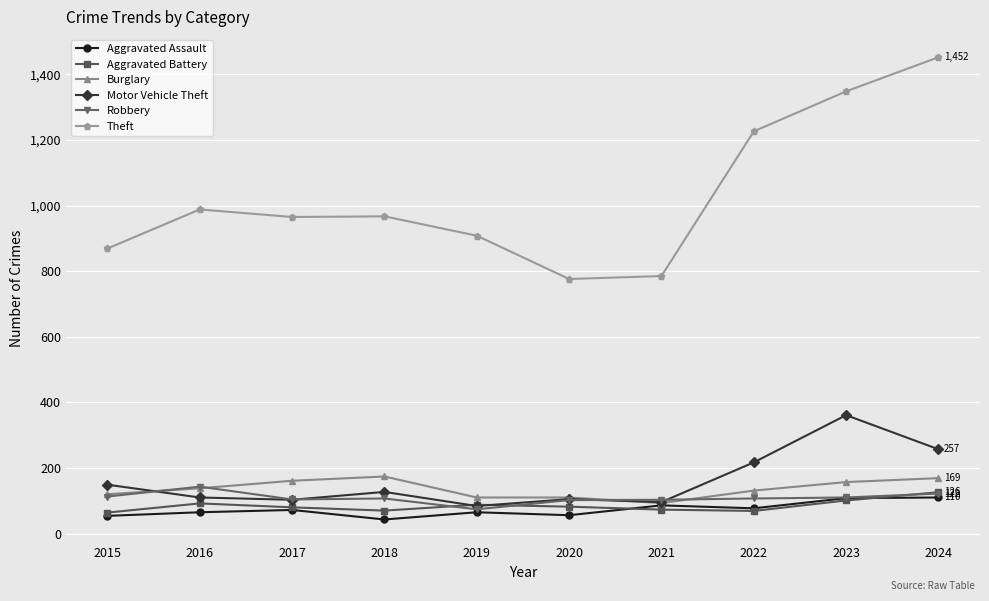

What is the difference between the Aggravated Assault values at 2024 and 2020?

54